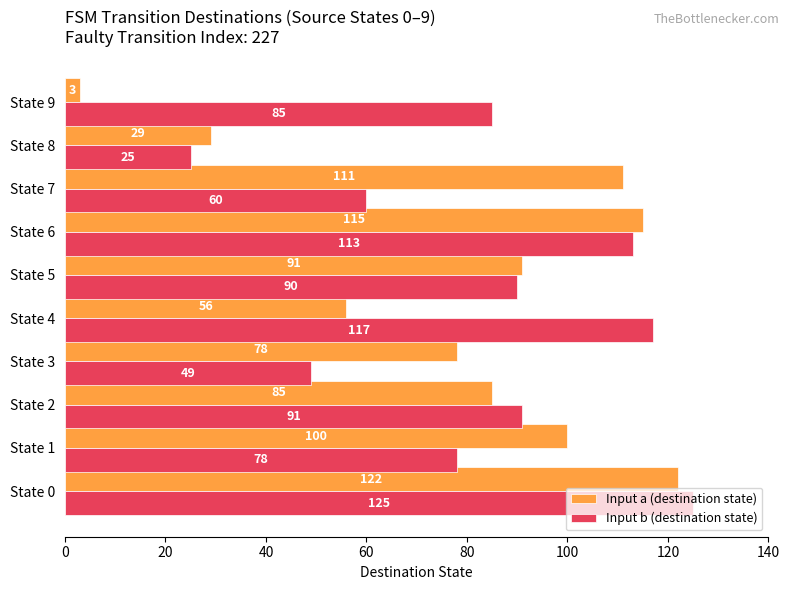

What is the difference between the maximum and second lowest values in the Input b (destination state) series?

76